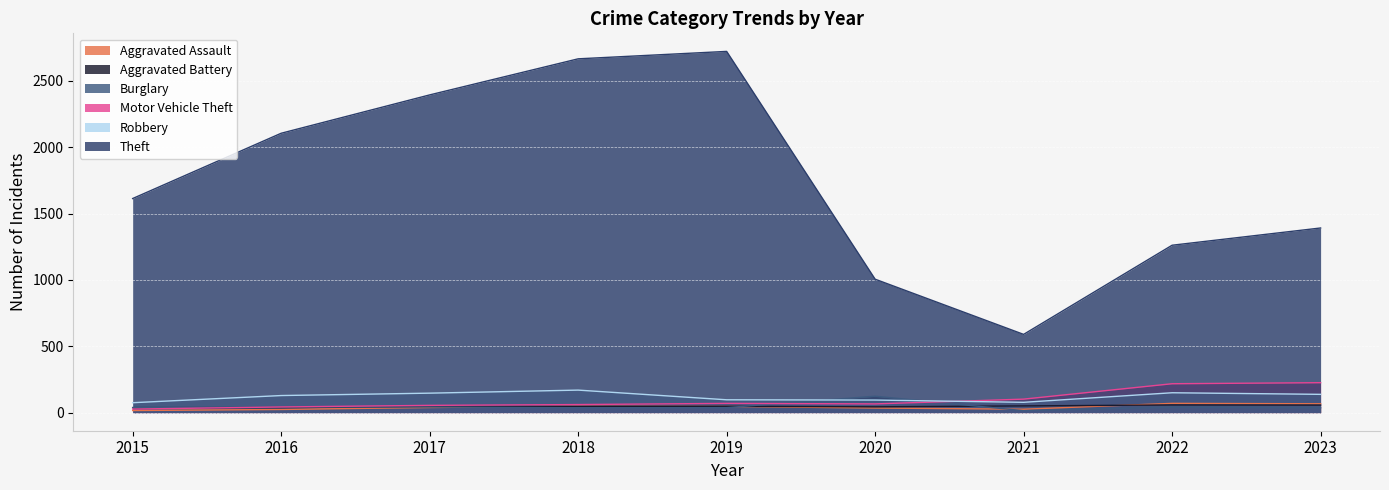

The Robbery series shows 103 at 2015. True or false?

False